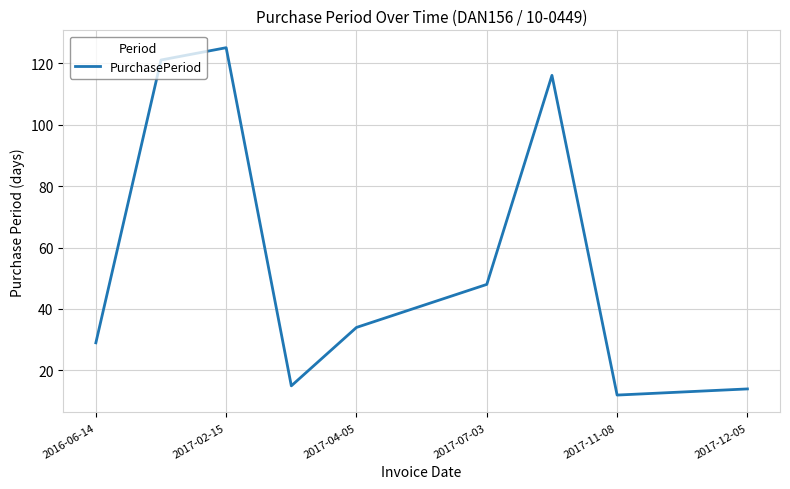

What is the difference between the maximum and minimum values?

113